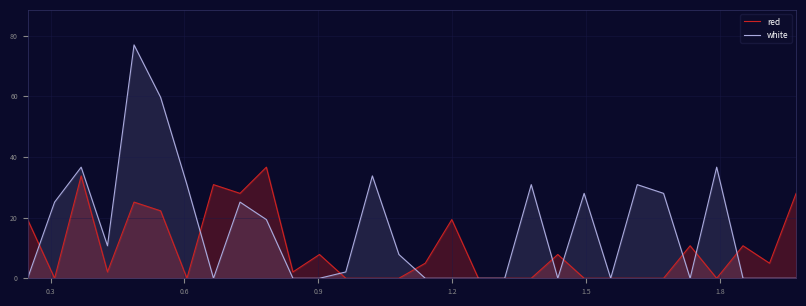

Rank the series by their average value, from highest to lowest.

white, red